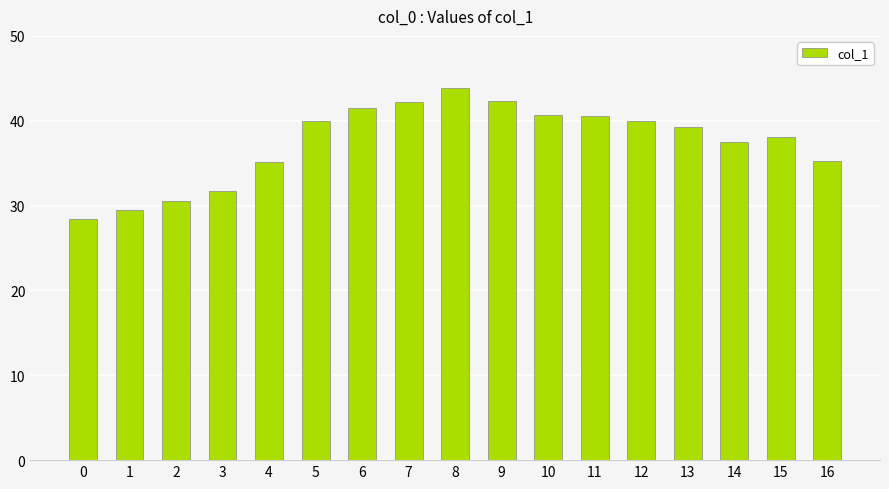

True or false: the data shows 28.4 at 0.

True